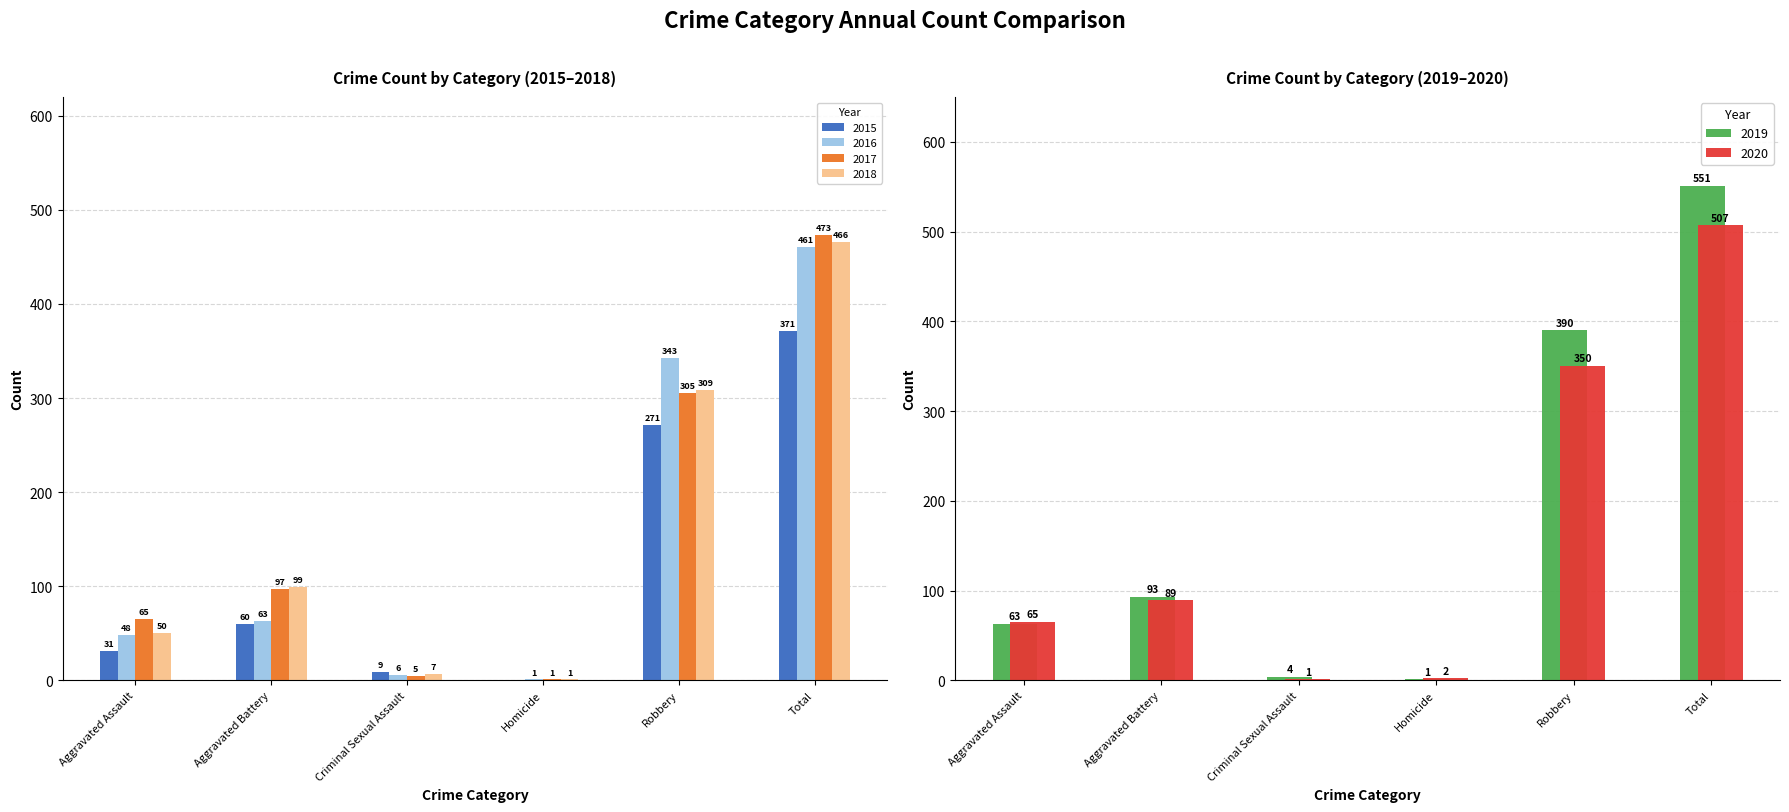

How many series are shown in this chart?

6